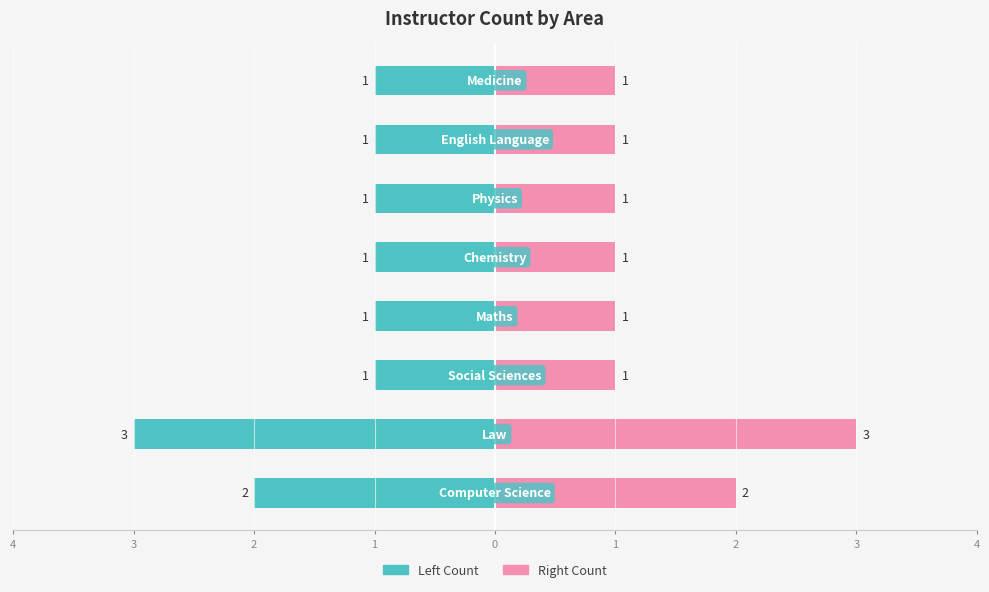

How many data points does each series have?

8